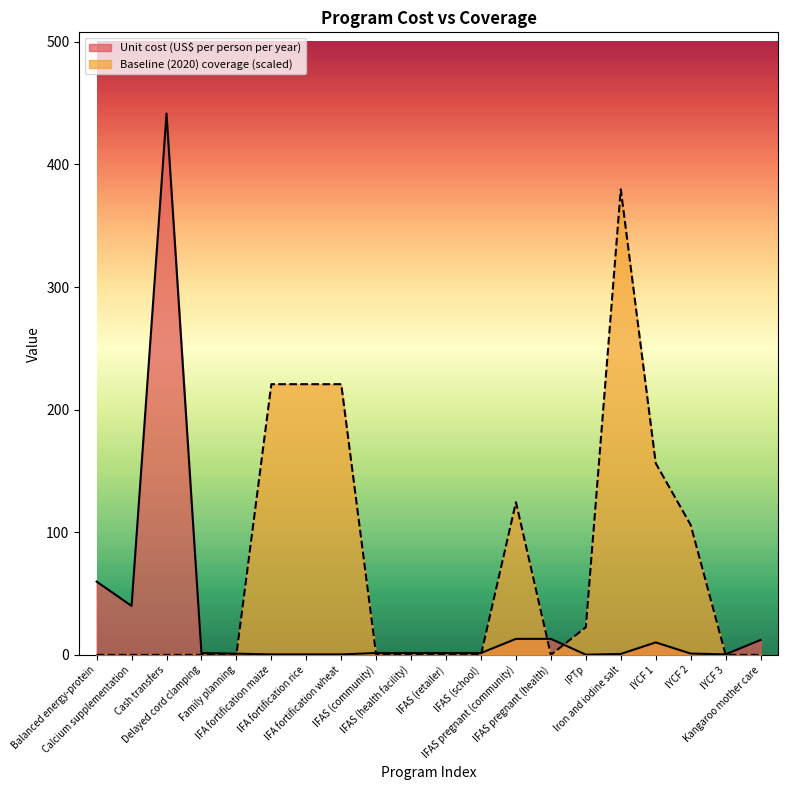

What is the maximum value shown in the chart?

441.5